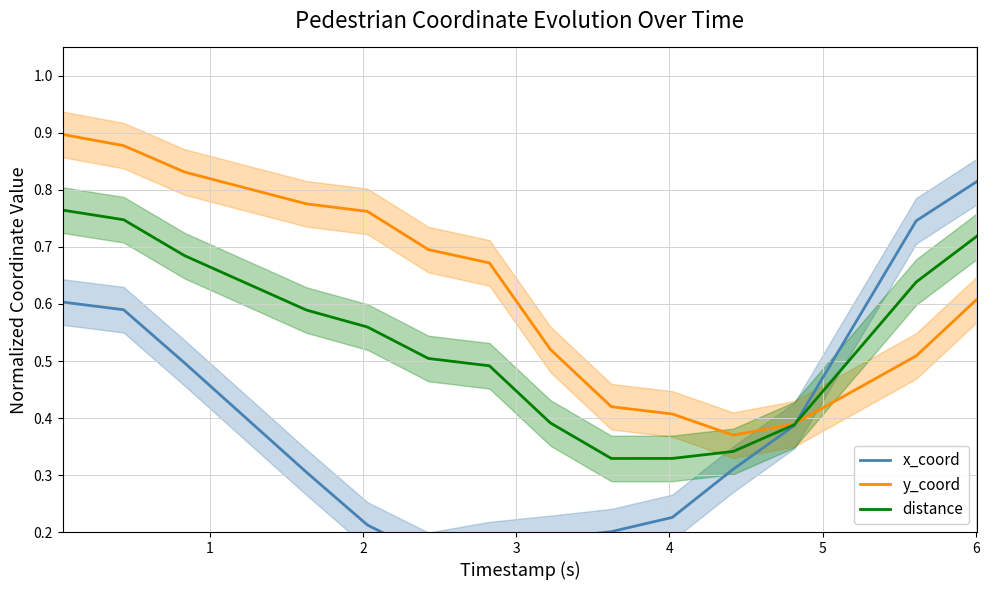

Count the x_coord values in the range 0 to 1.

14